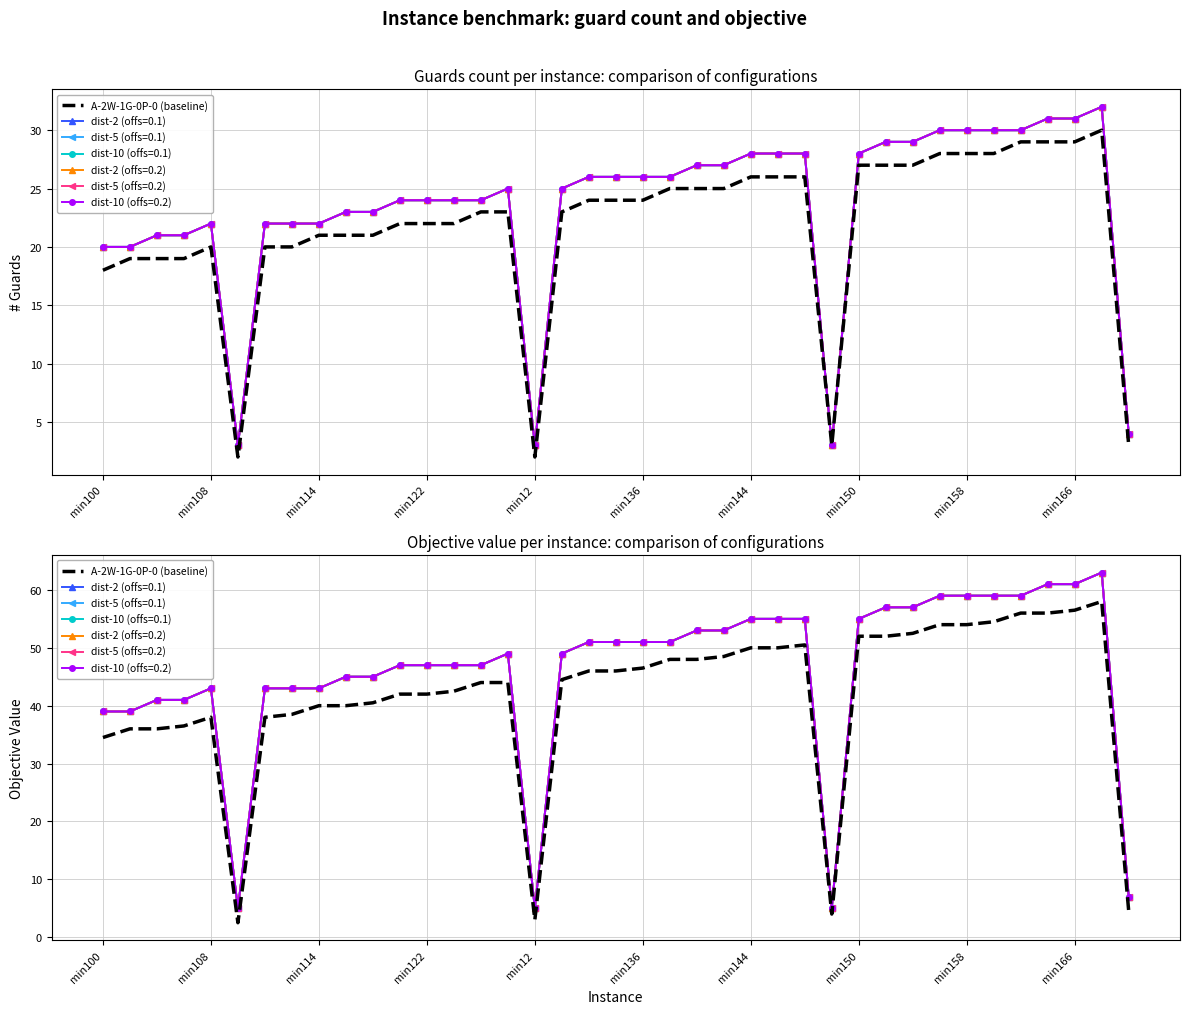

What is the difference between the maximum and second lowest values?

55.0